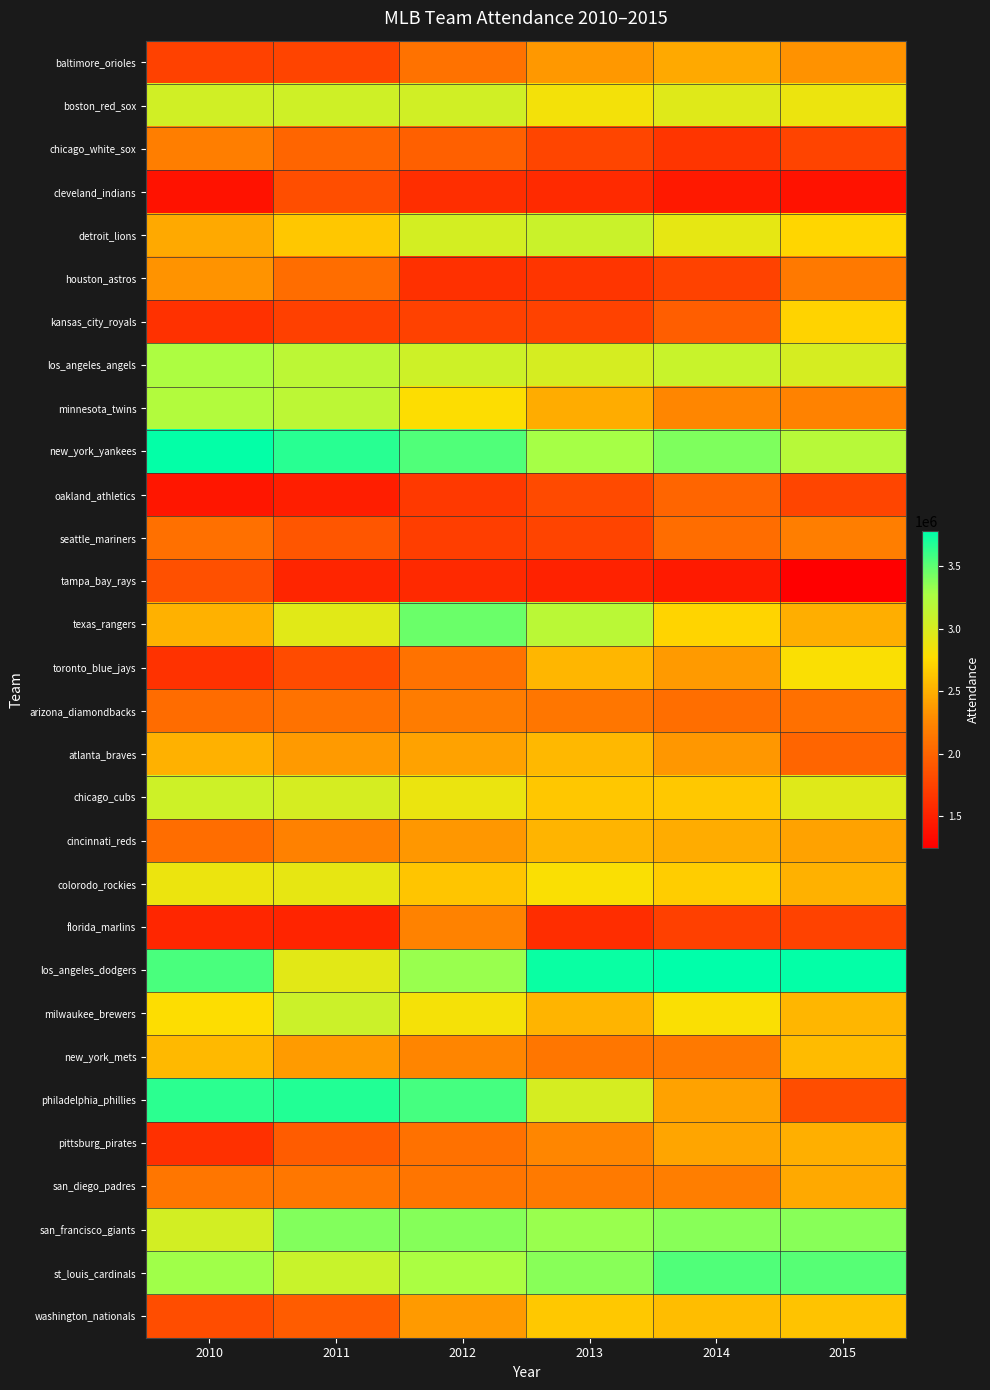

What is the total value across all series at 2011?

73451522